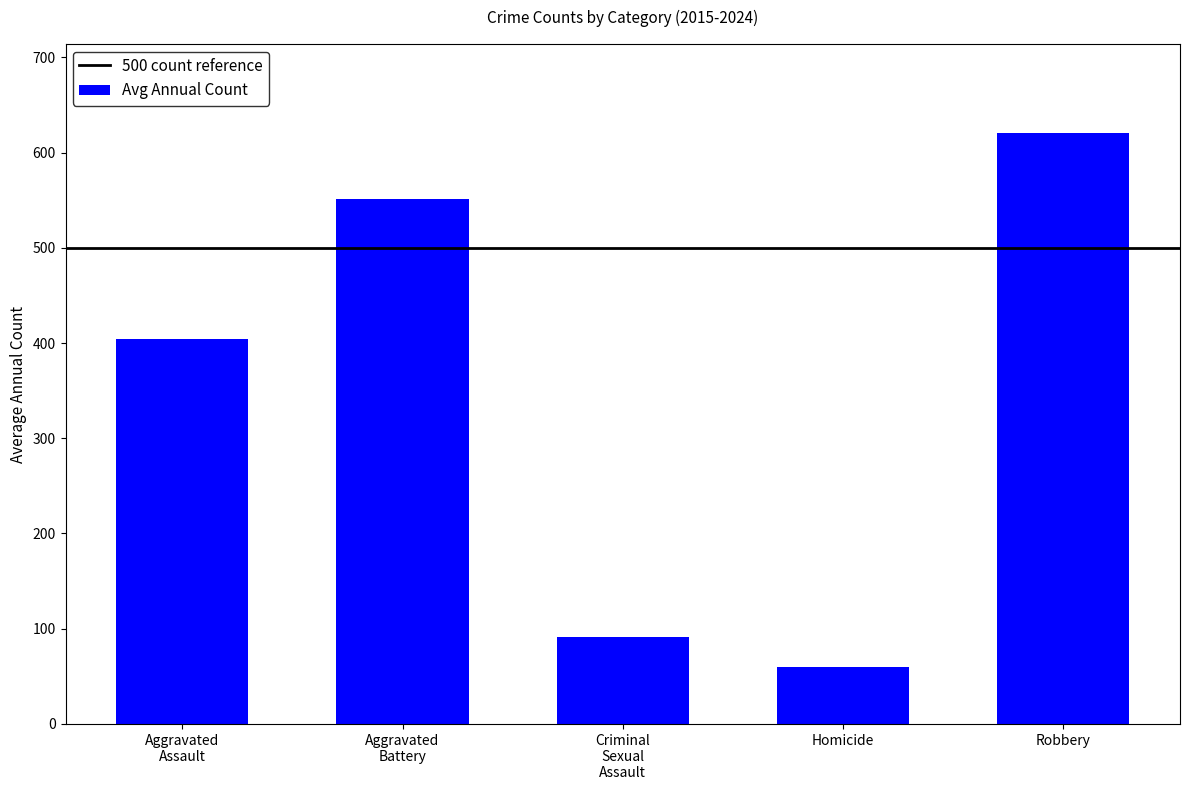

What is the difference between the values at Homicide and Robbery?

561.4